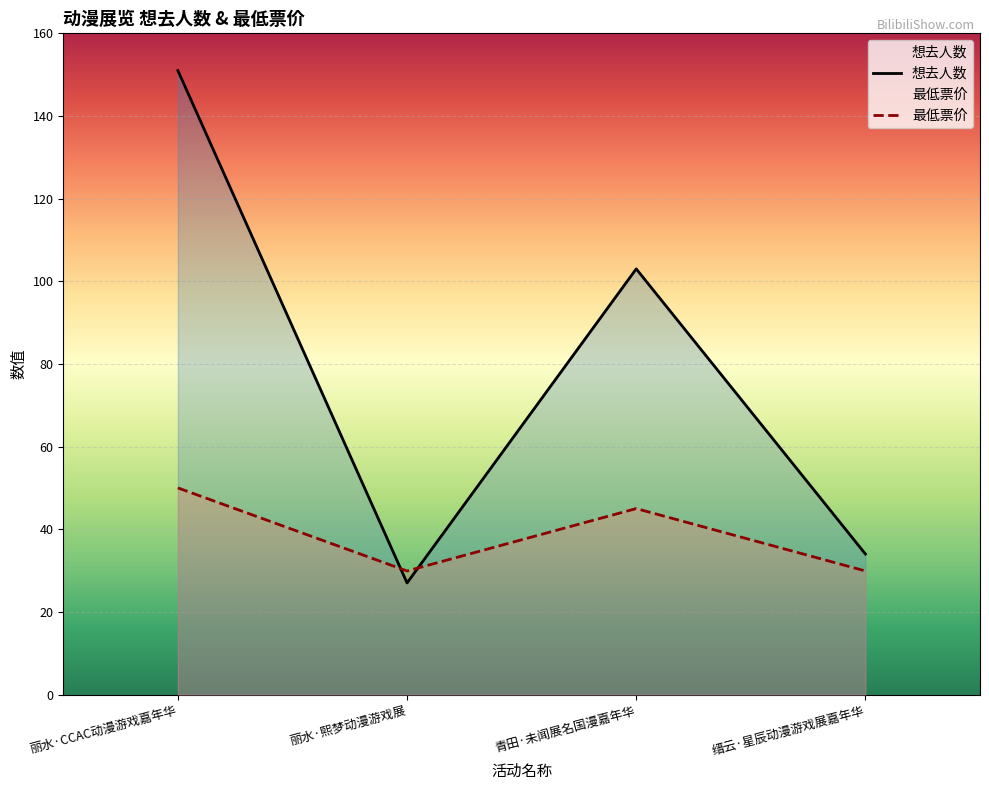

How many times do 最低票价 and 想去人数 cross each other?

2